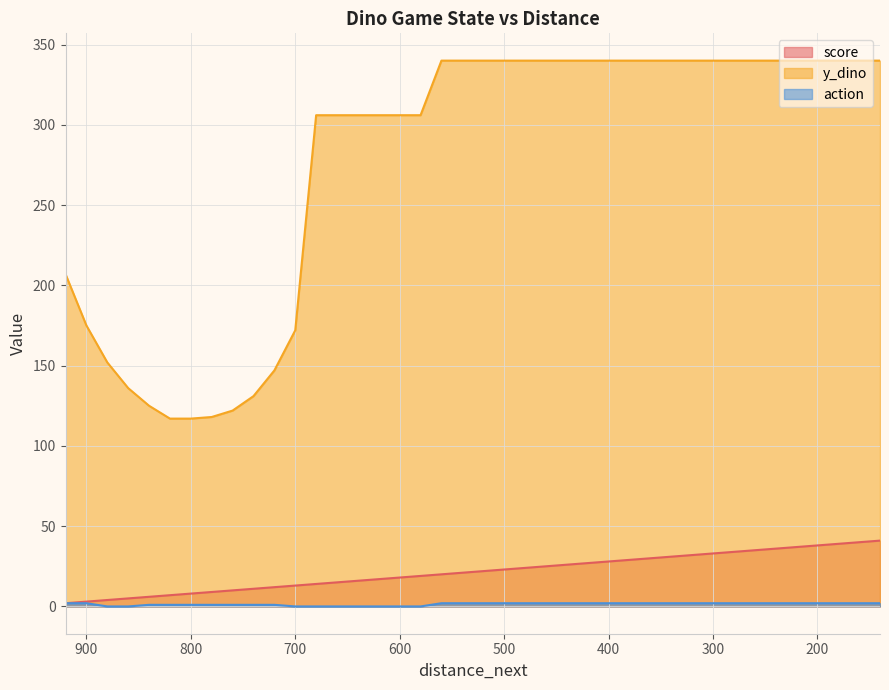

True or false: y_dino has more than 0 points higher than both neighbors.

False